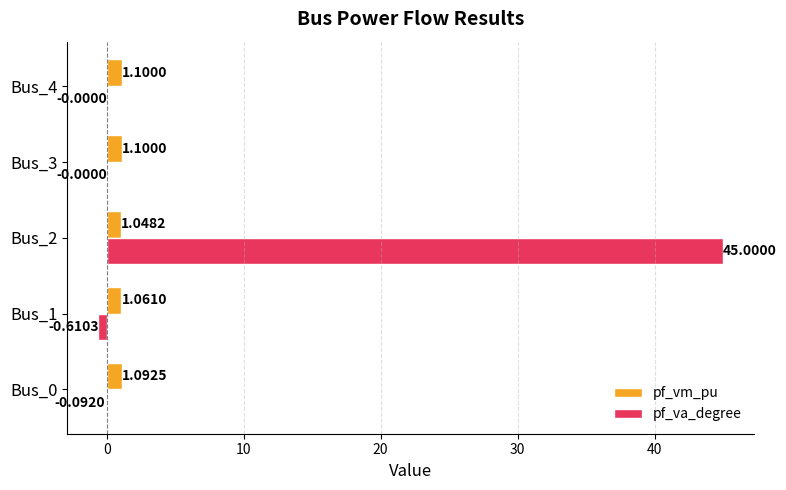

What is the maximum value for pf_vm_pu?

1.1